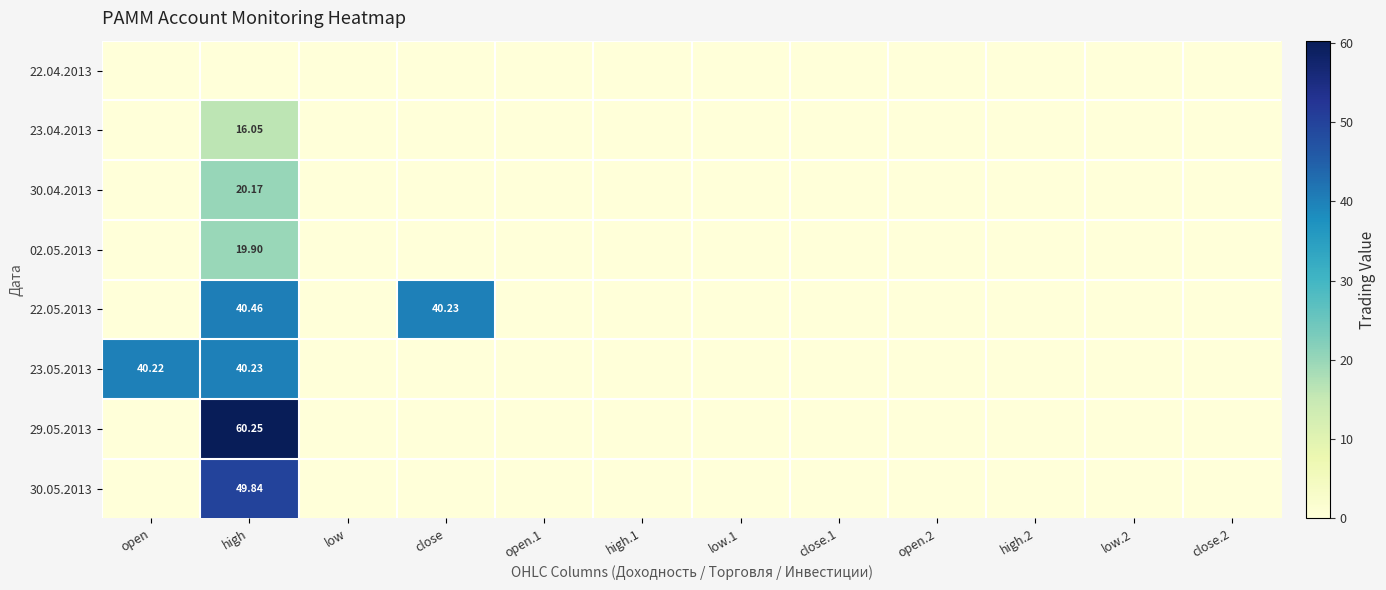

Rank the categories by 30.05.2013 value from highest to lowest.

high, open, low, close, open.1, high.1, low.1, close.1, open.2, high.2, low.2, close.2